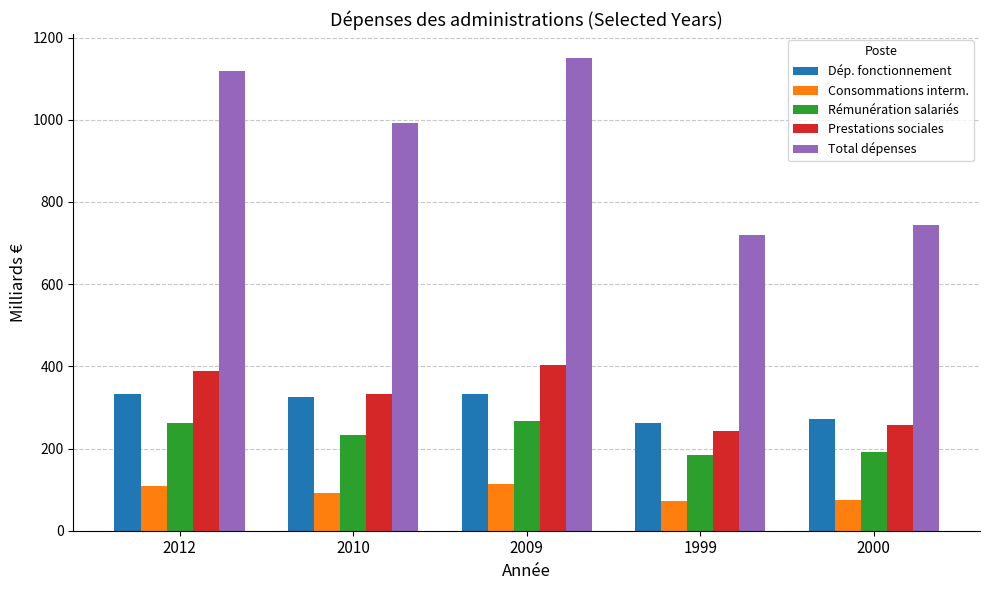

What is the lowest value of the Total dépenses series?

719.0